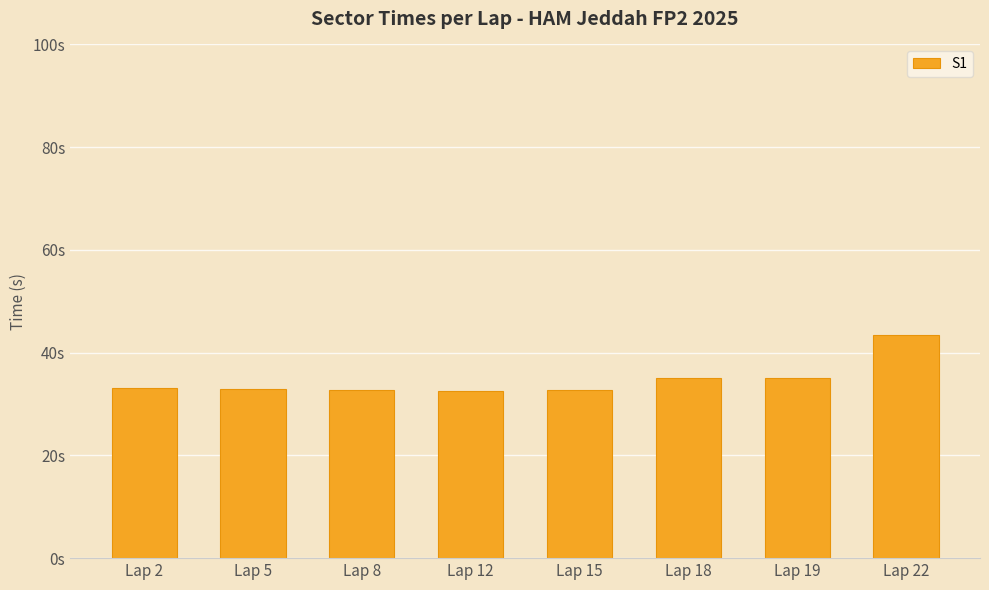

Are the bars horizontal?

No